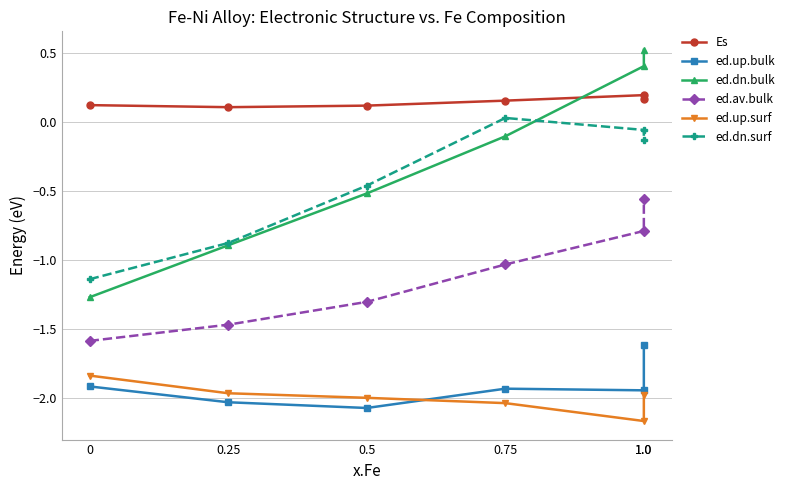

What is the difference between the second highest and second lowest values in the ed.dn.surf series?

0.8